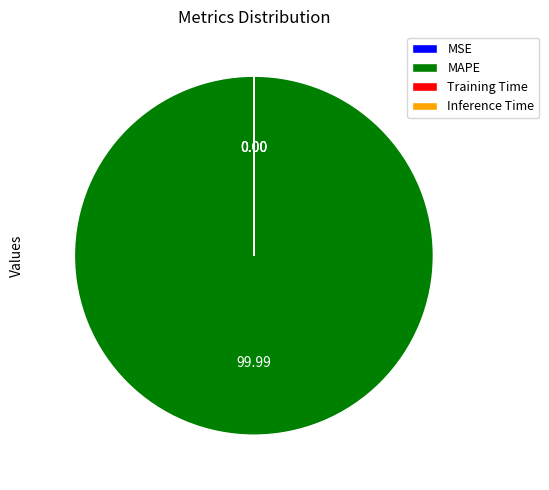

Which slice is the largest?

MAPE